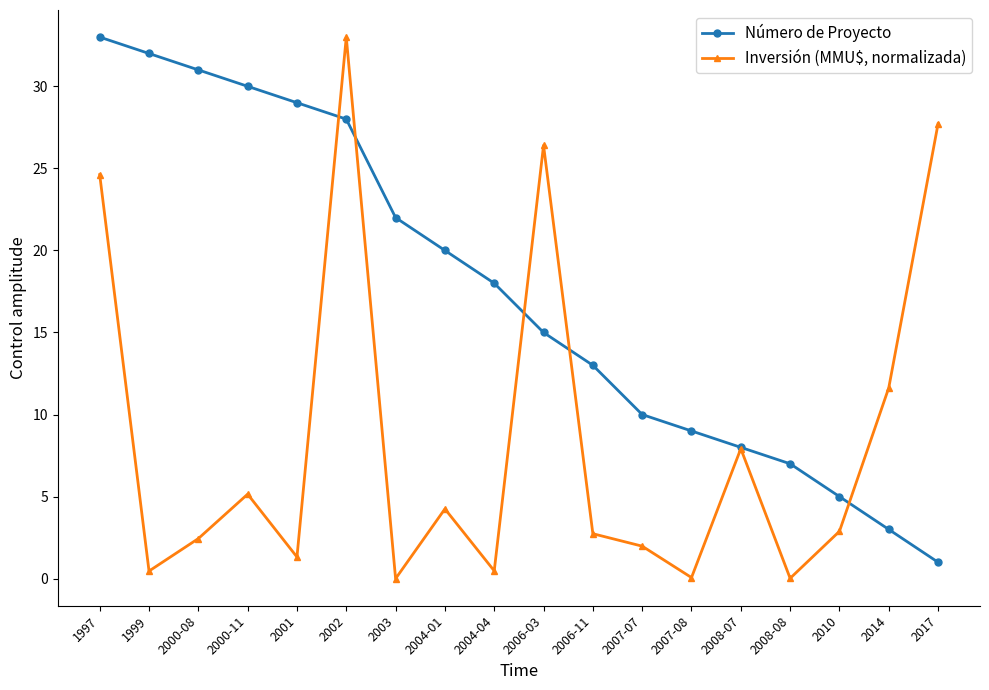

Between 2007-07 and 2008-08, which series saw the biggest shift?

Número de Proyecto